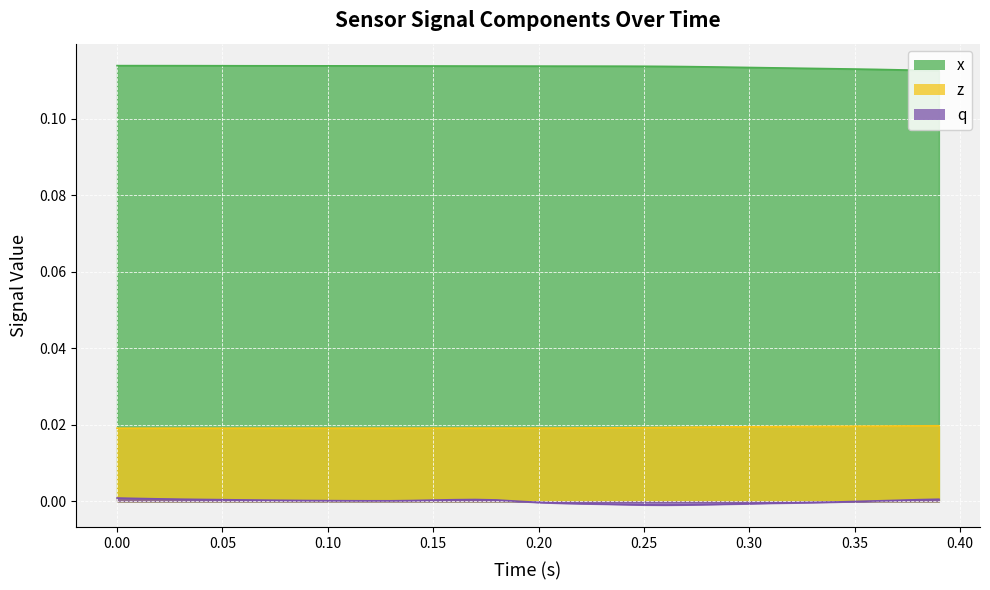

Which series has the largest total across all categories?

x